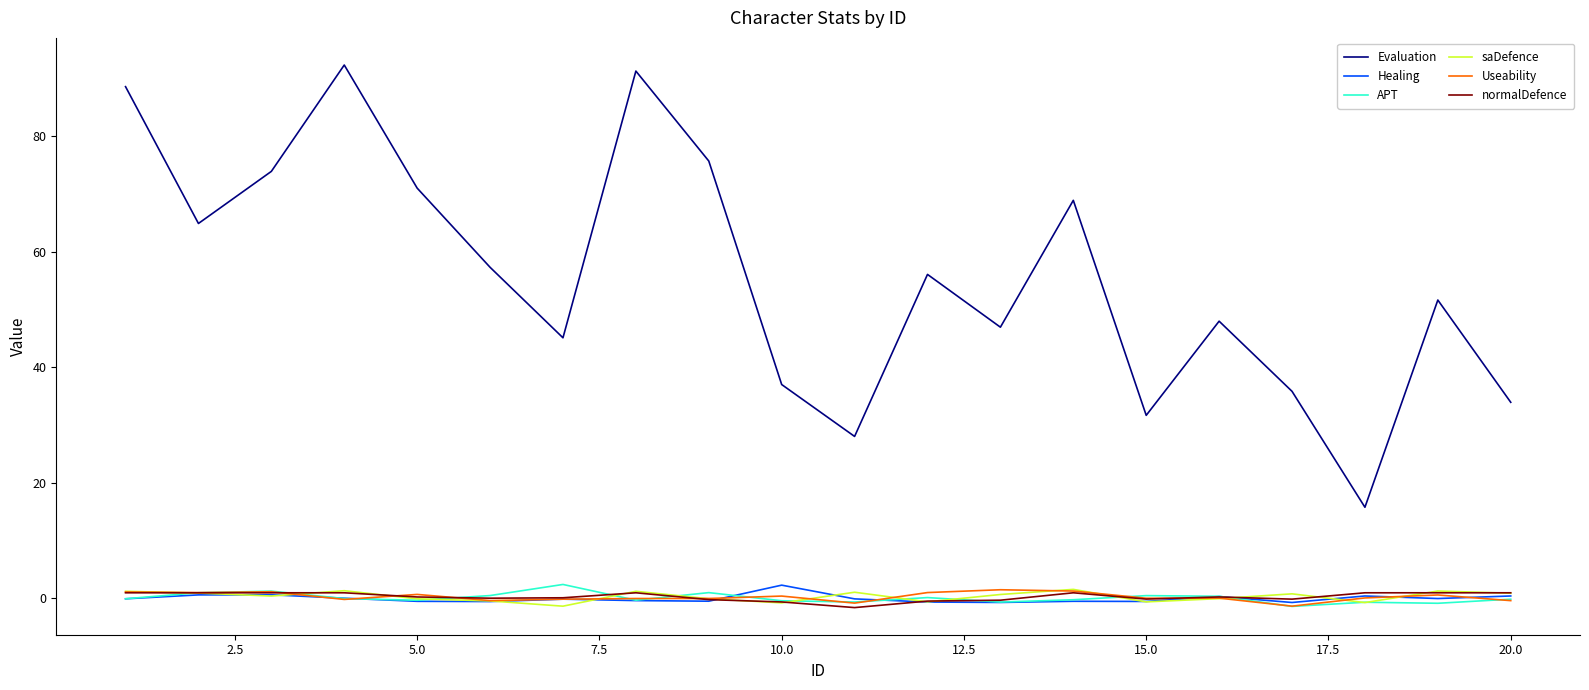

Which series has the largest total across all categories?

Evaluation